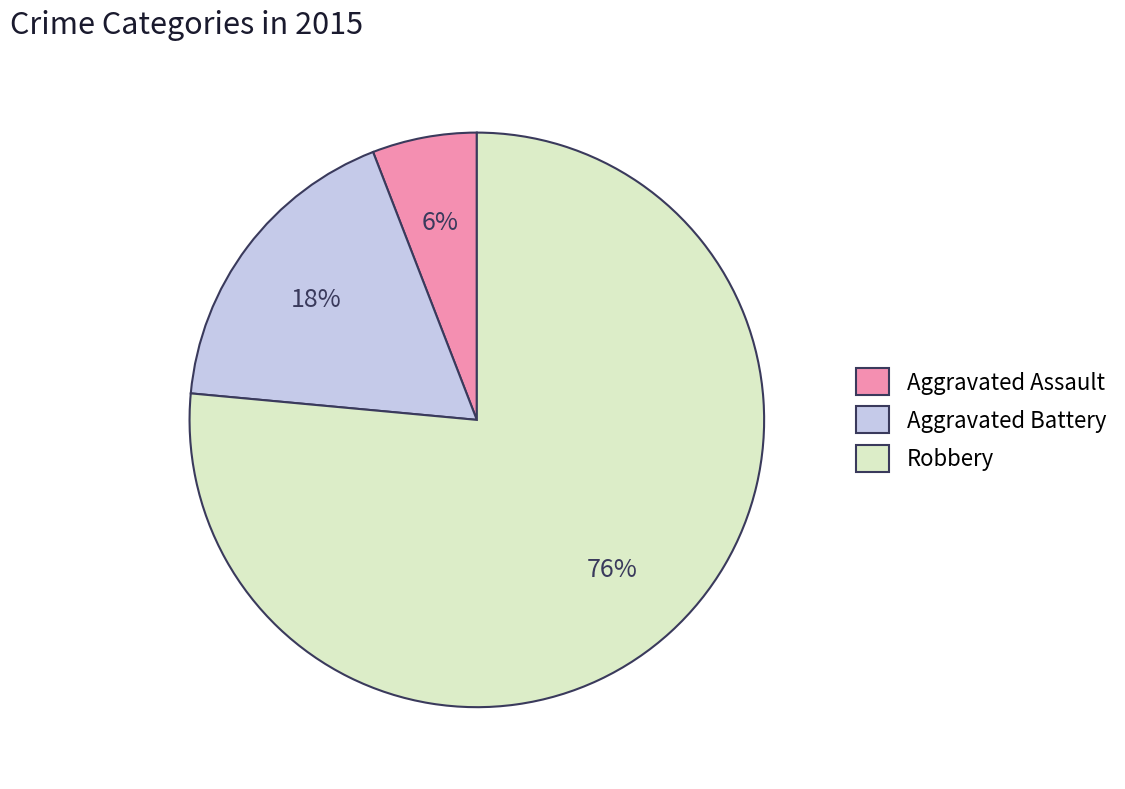

To the nearest percent, what is the combined percentage of Aggravated Assault and Robbery?

82%